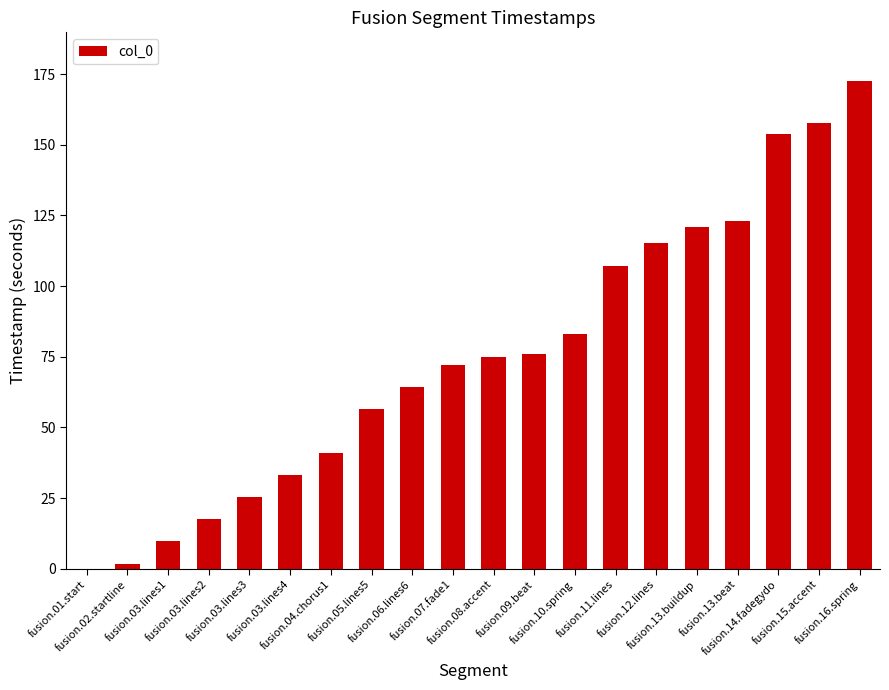

What is the maximum value shown in the chart?

172.5